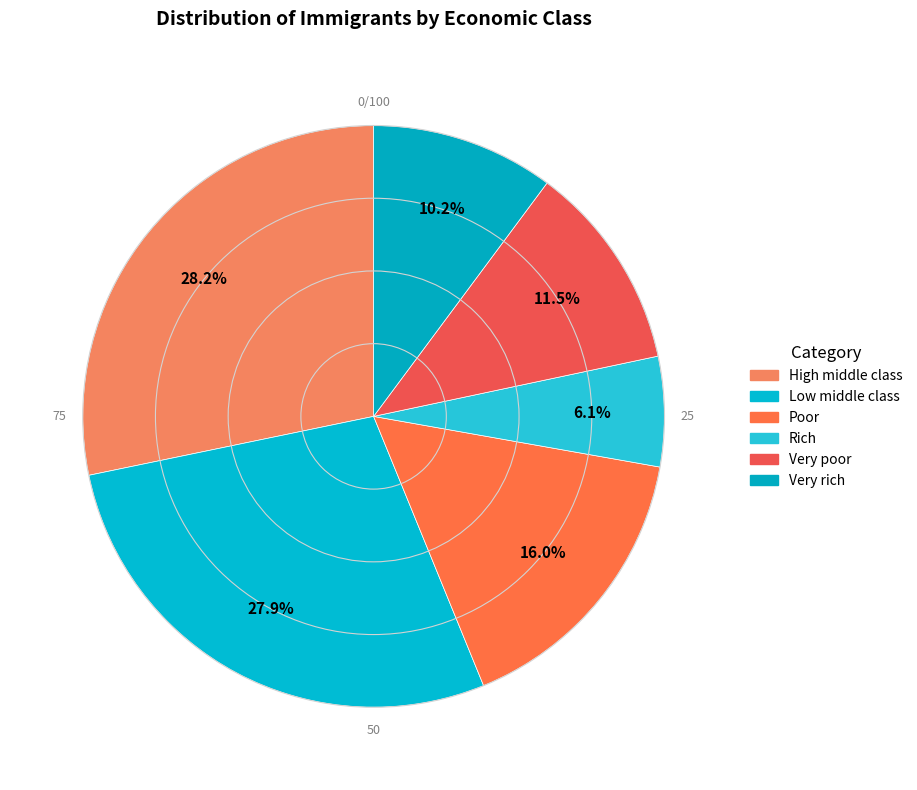

Which has a higher value, Very rich or Very poor?

Very poor